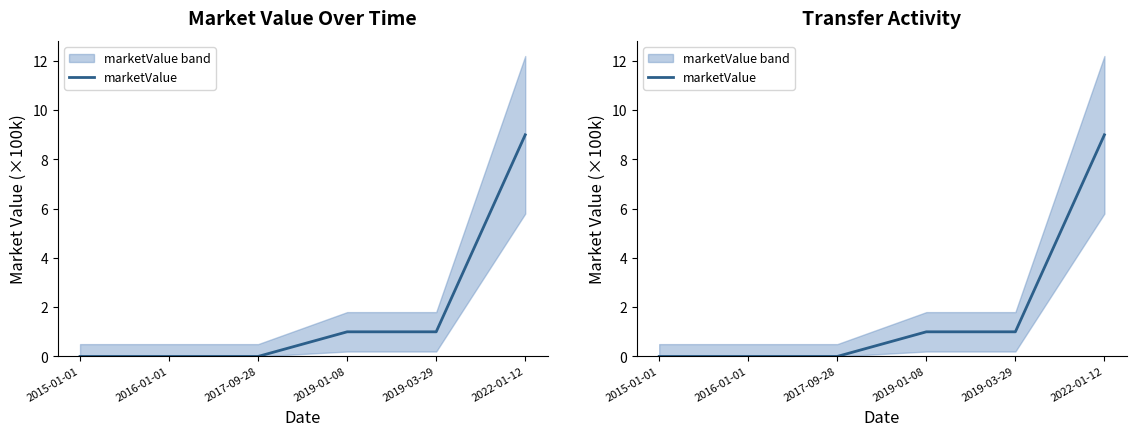

Is it true that the value at 2016-01-01 is 0?

True